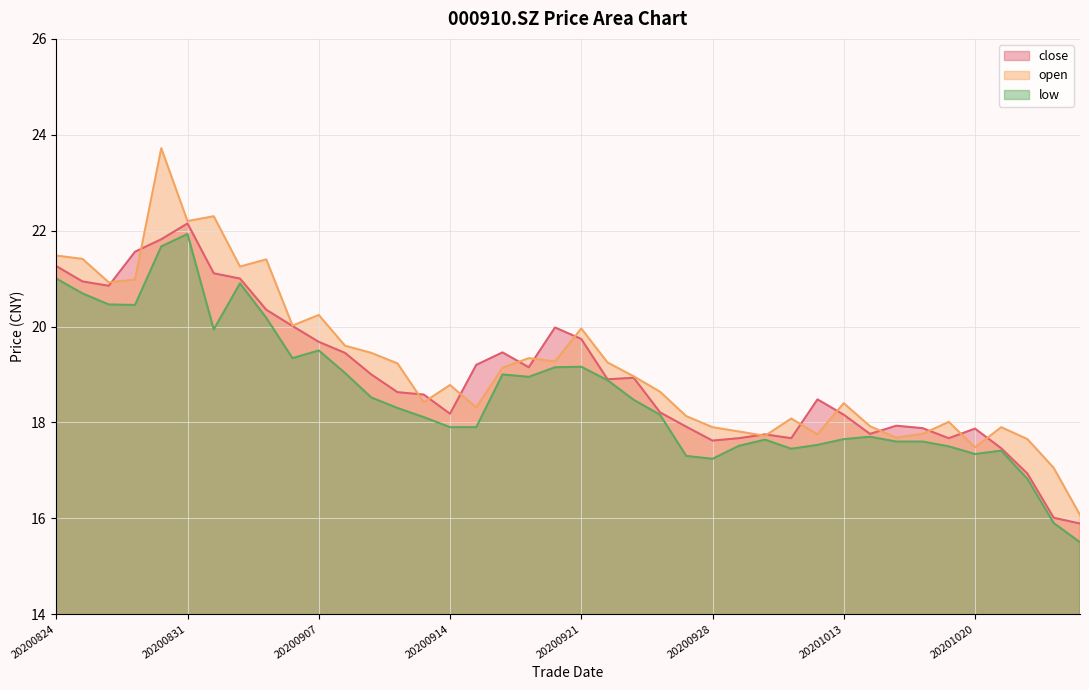

What is the greatest value displayed?

23.7